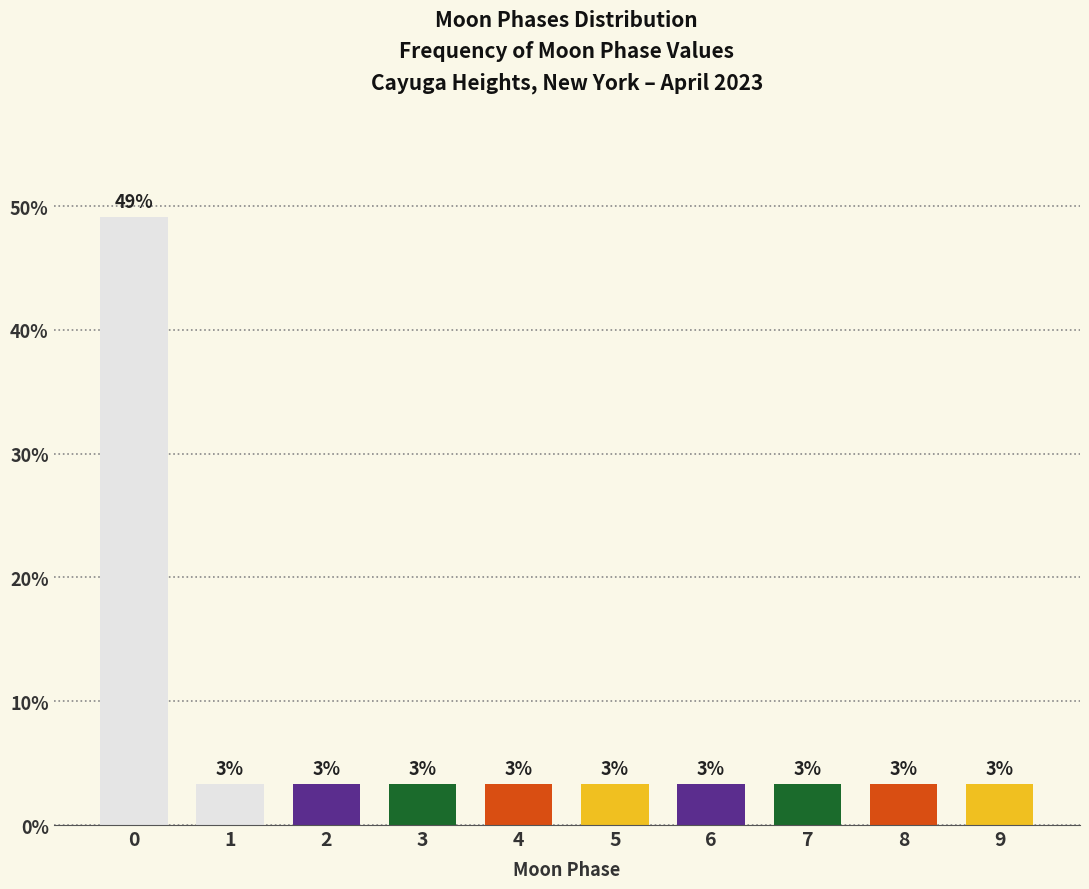

How many bars are there in total?

10